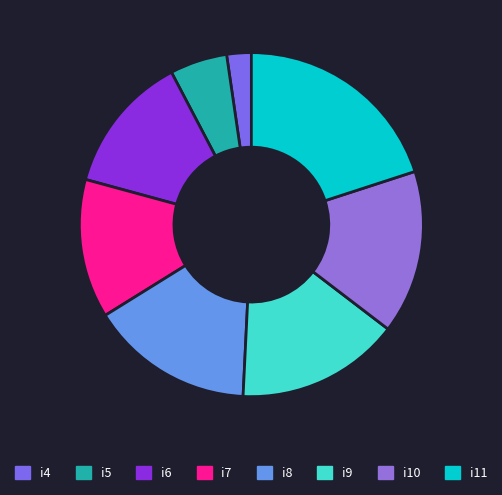

Which slice is the largest?

i11